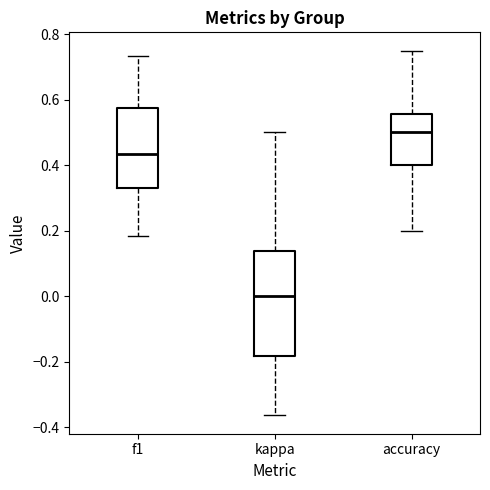

Reading left to right, transcribe this box plot: for each box, give where its median line is, the range the box spans, and where its two whiskers end, as read against the y-axis. The values are not printed on the chart, so give them approximately, as read against the axis.

f1: median 0.44, box 0.32 to 0.58, whiskers 0.18 to 0.74
kappa: median 0.00, box -0.18 to 0.14, whiskers -0.36 to 0.50
accuracy: median 0.50, box 0.40 to 0.56, whiskers 0.20 to 0.76